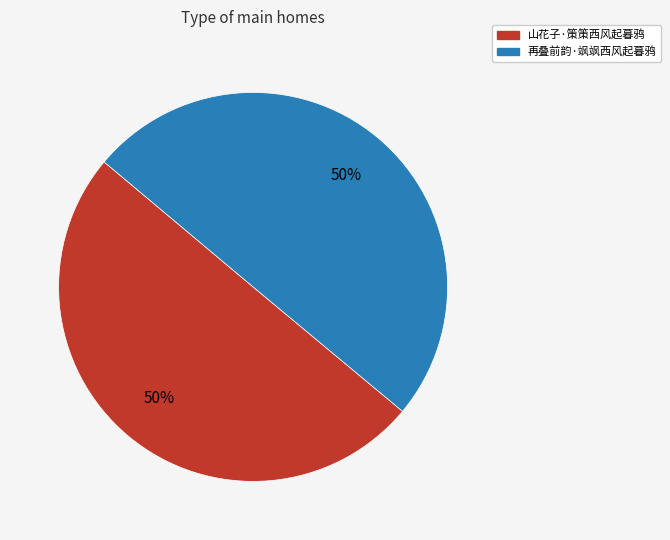

True or false: 山花子·策策西风起暮鸦 accounts for 50% of the total.

True